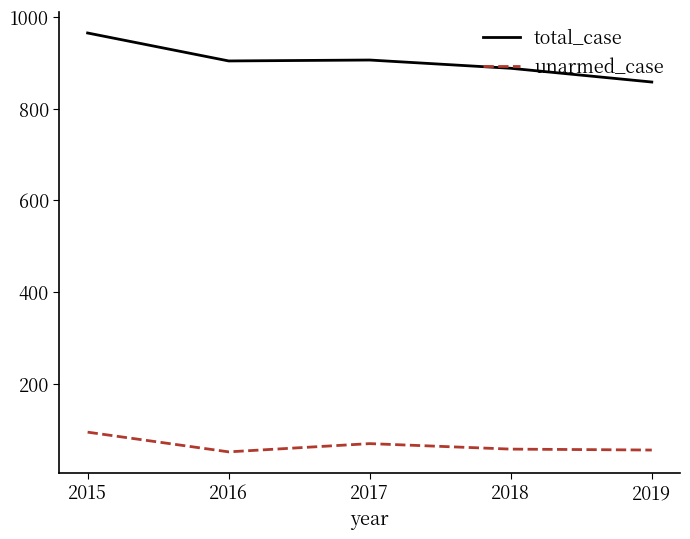

At which category is the sum across all series the highest?

2015